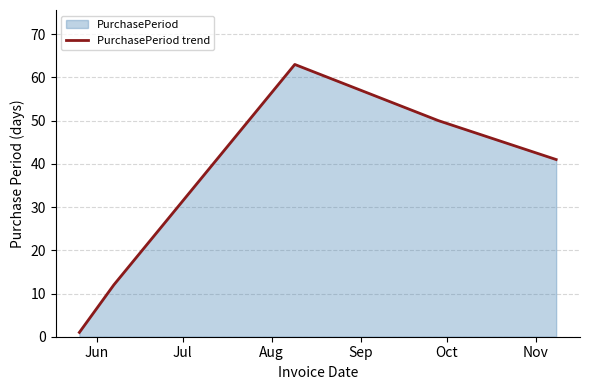

What is the greatest value displayed?

63